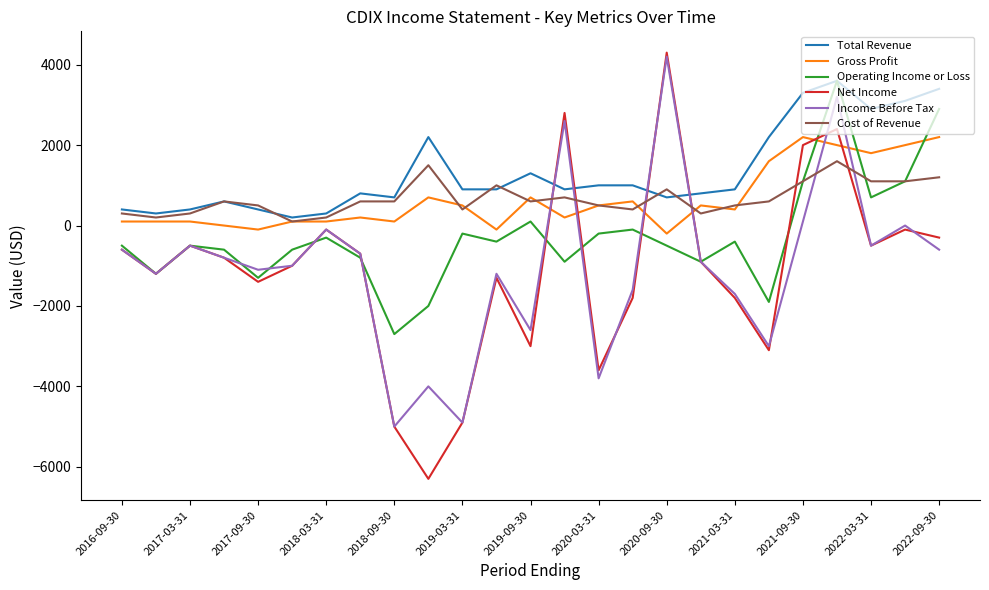

What is the sum of all Gross Profit values?

16300